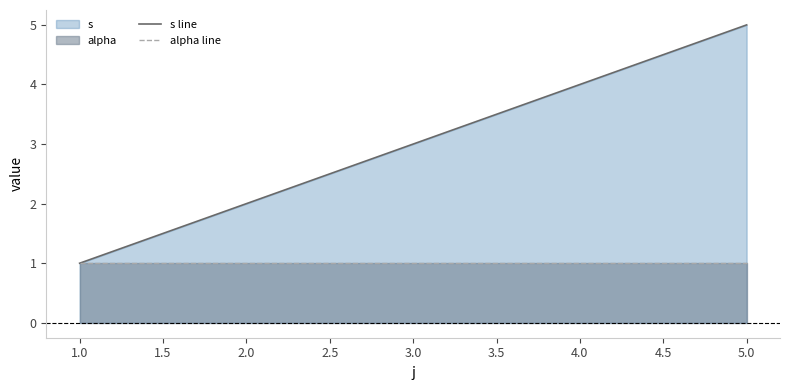

What position from the right is 1.0?

5